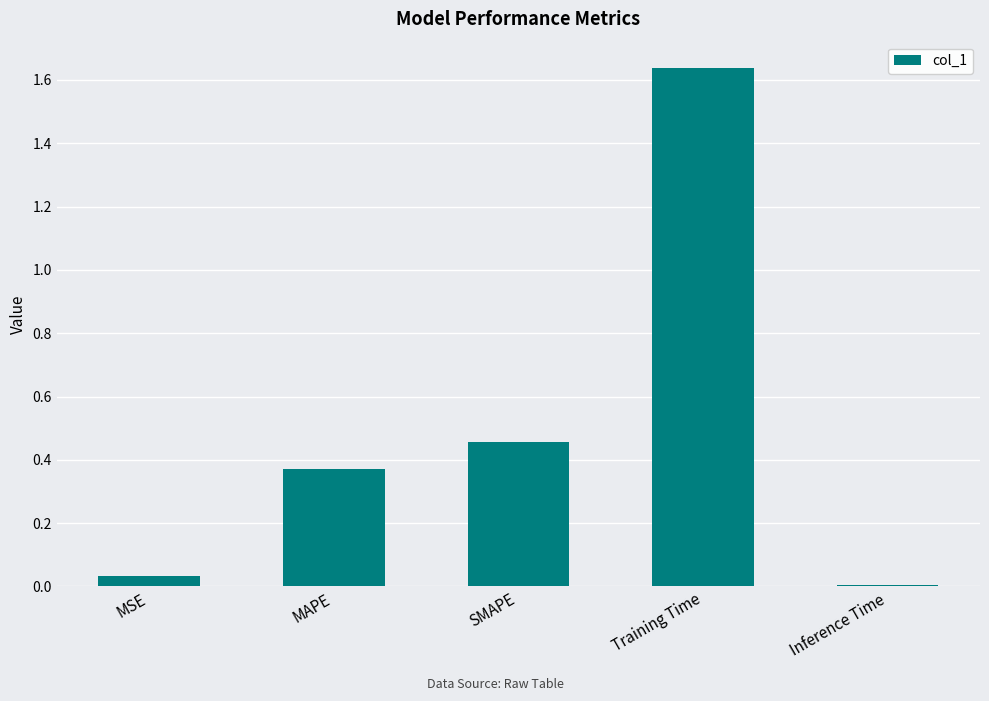

Which has a higher value, MAPE or Inference Time?

MAPE